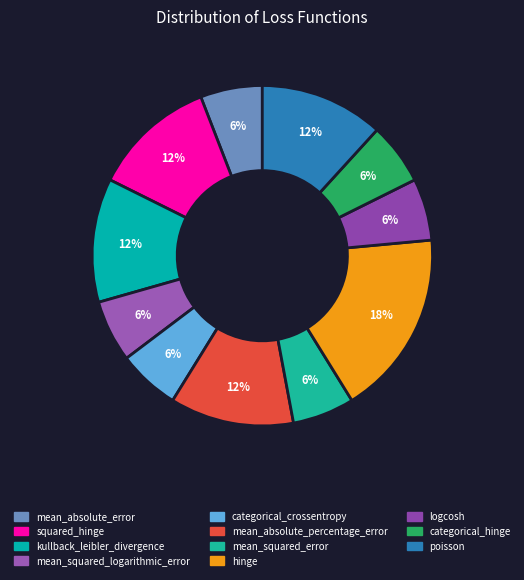

How many segments does this pie chart have?

11